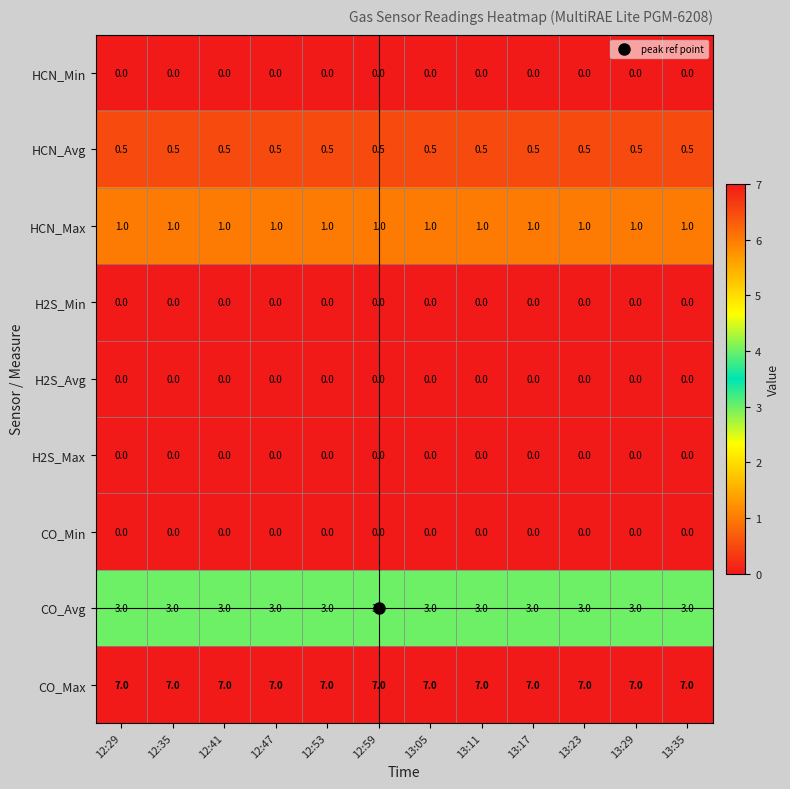

The CO_Min series shows 0.0 at 12:53. True or false?

True